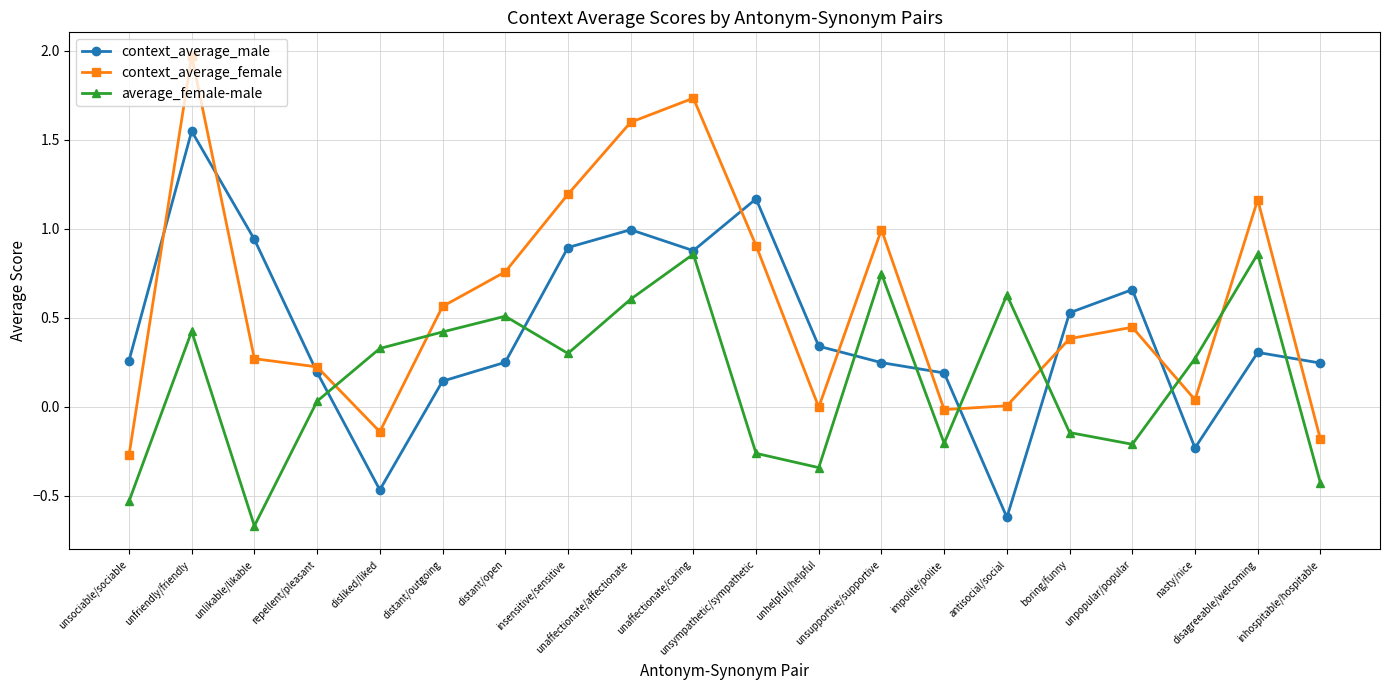

At unfriendly/friendly, list the series in order from smallest to largest.

average_female-male, context_average_male, context_average_female